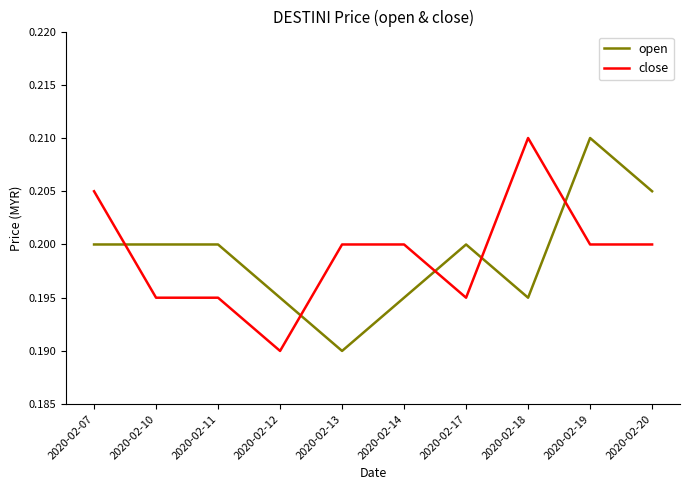

At which label is close closest to 0?

2020-02-12